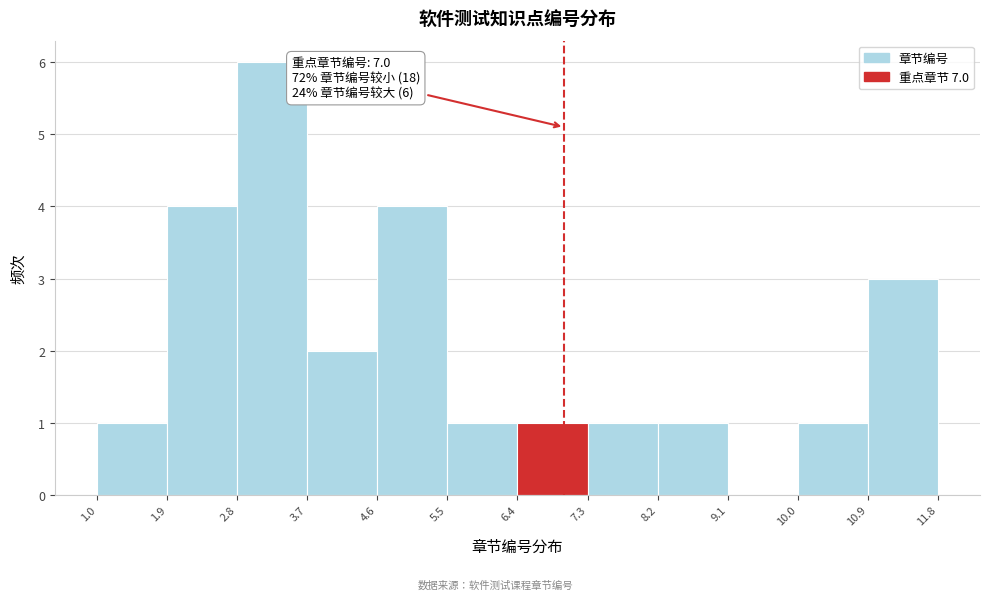

Which range on the x-axis has the tallest bar?

2.8 to 3.7